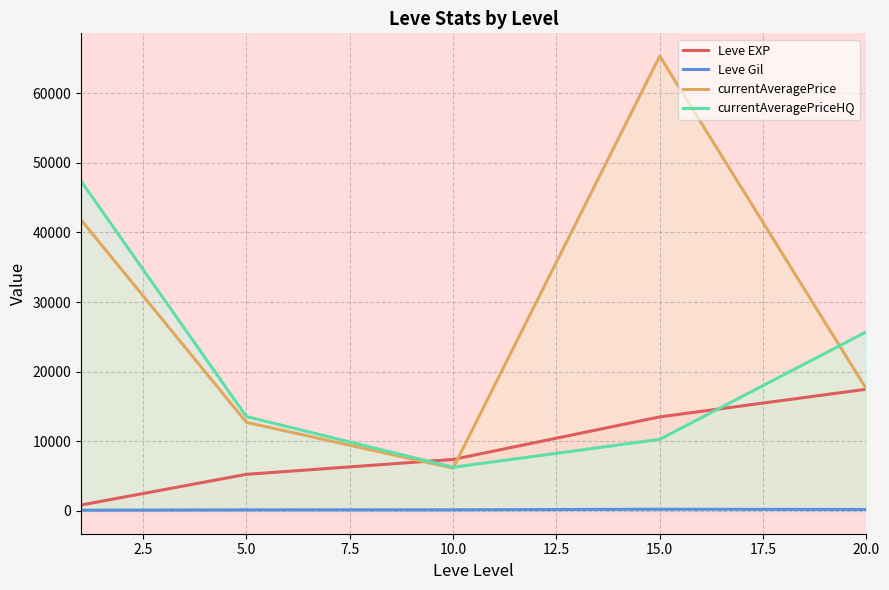

Which series has the largest range (max minus min)?

currentAveragePrice